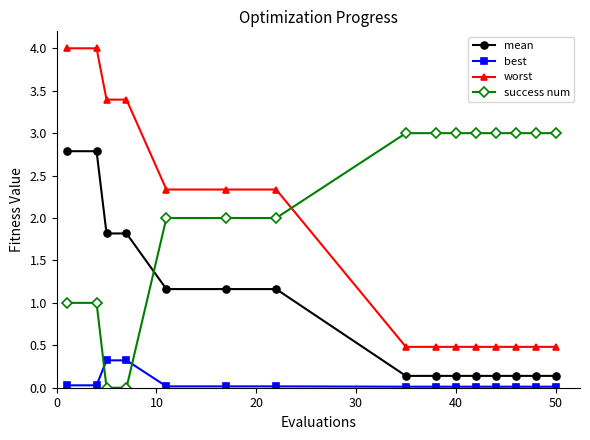

What are all the series names shown in the legend?

mean, best, worst, success num